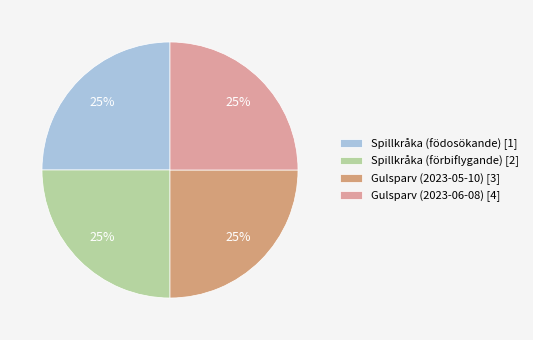

Does Spillkråka (födosökande) account for over 50% of the chart?

No